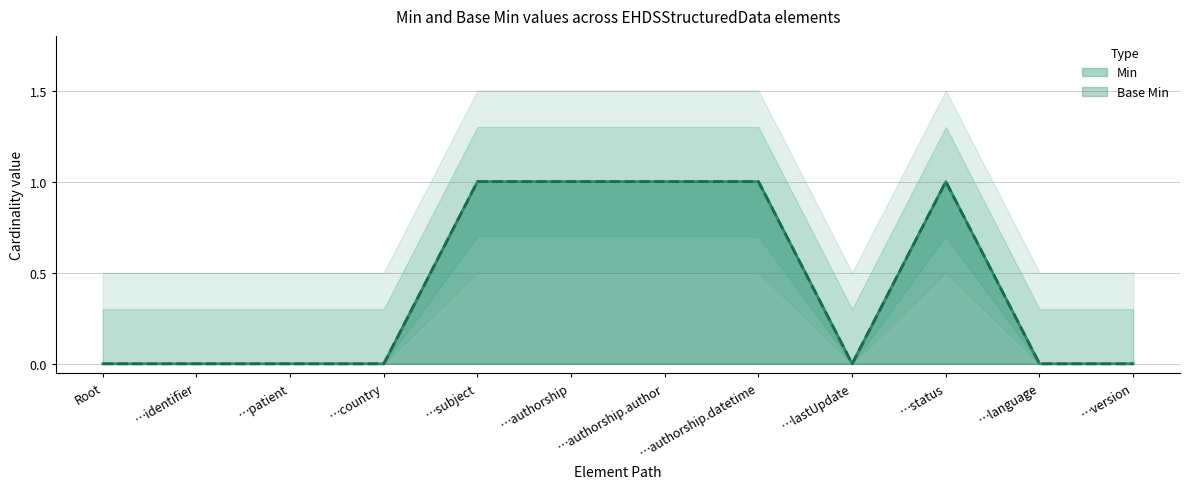

What is the label of the 9th point from the right?

…country